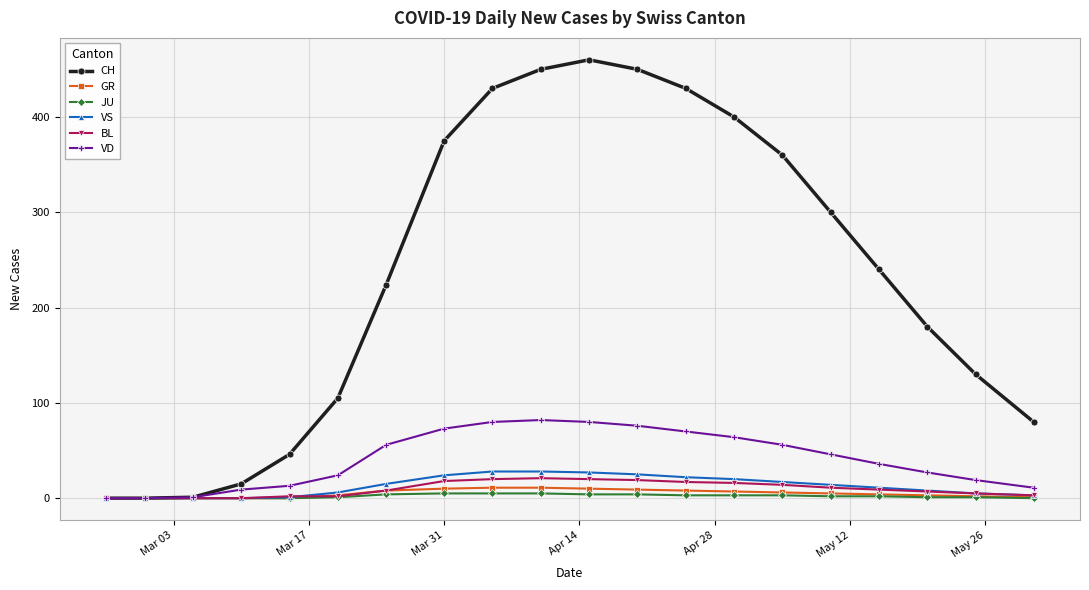

True or false: CH has more than 0 points higher than both neighbors.

True